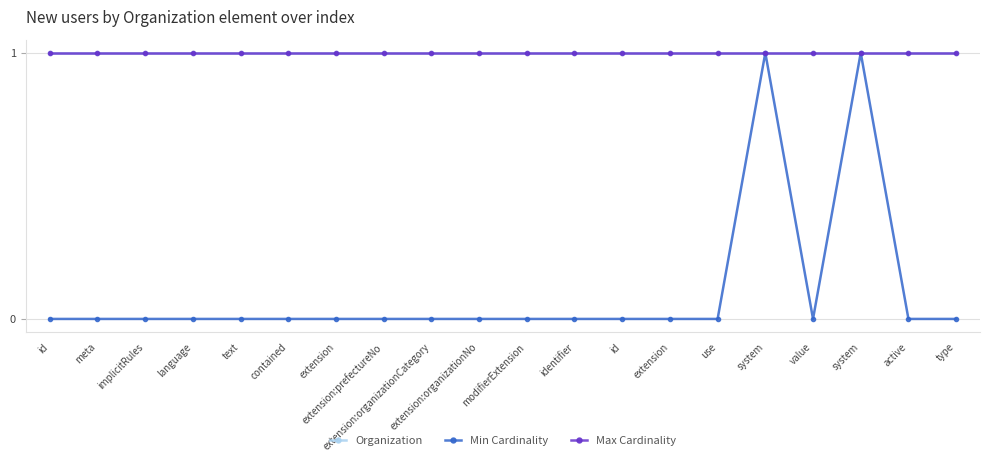

Reading left to right, what are all the values shown in this chart?

Organization: 1	1	1	1	1	1	1	1	1	1	1	1	1	1	1	1	1	1	1	1
Min Cardinality: 0	0	0	0	0	0	0	0	0	0	0	0	0	0	0	1	0	1	0	0
Max Cardinality: 1	1	1	1	1	1	1	1	1	1	1	1	1	1	1	1	1	1	1	1